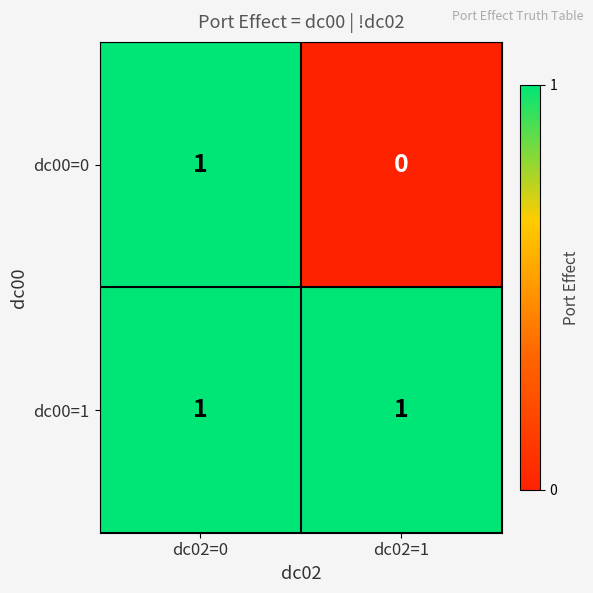

Which series has the widest spread of values?

dc00=0